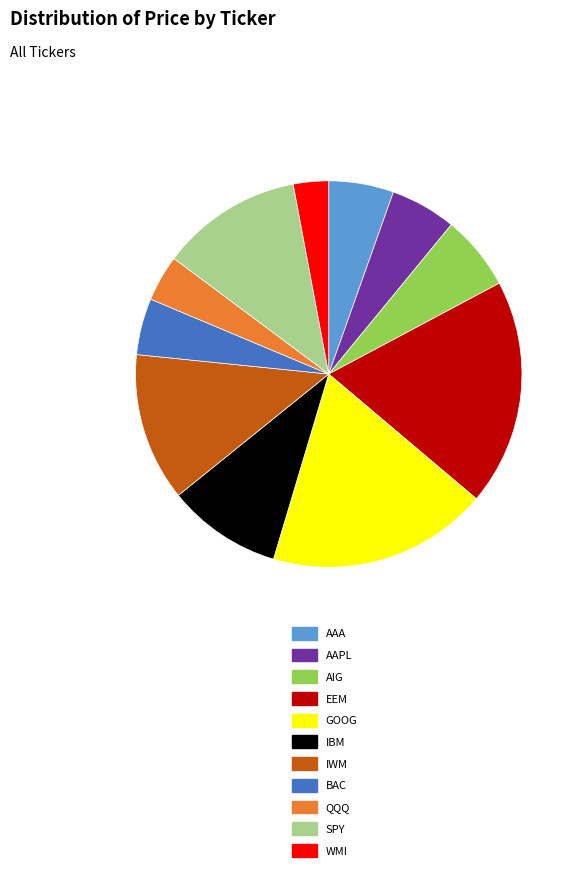

Combined, do AAPL and GOOG account for over 50%?

No